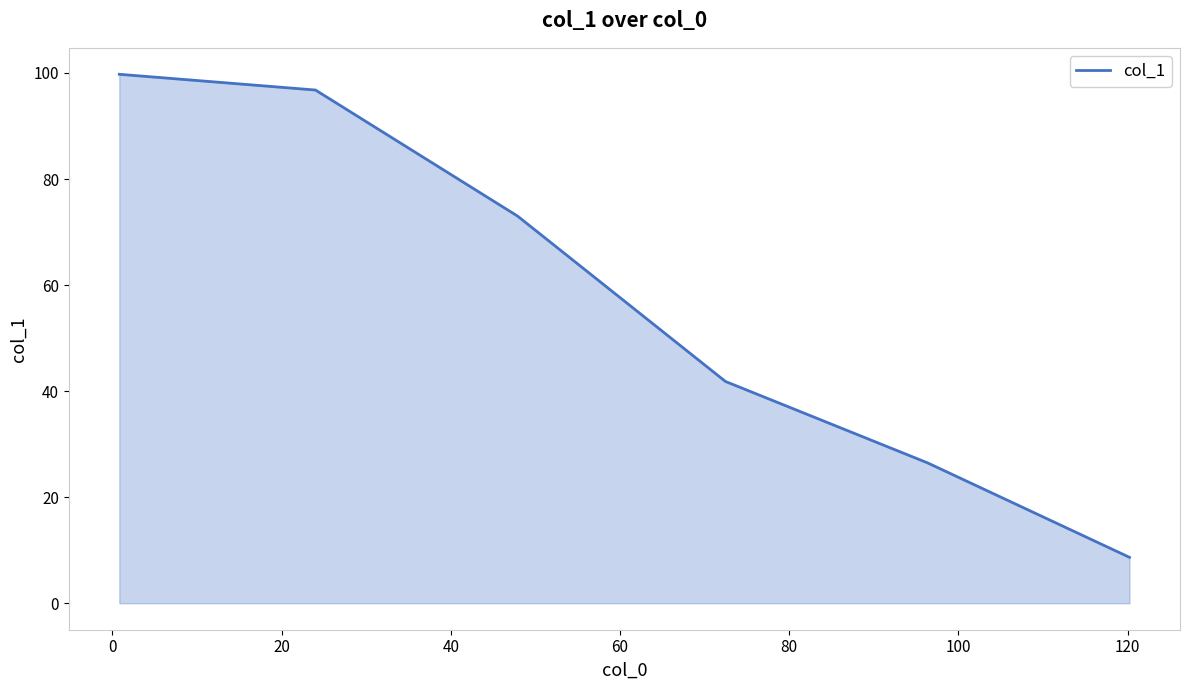

True or false: the data has more than 1 interior local peaks.

False